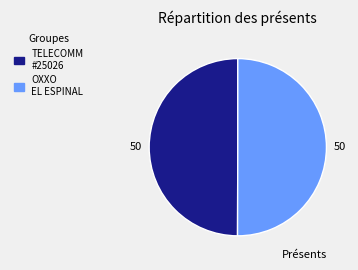

What is the majority slice?

OXXO - EL ESPINAL CUL